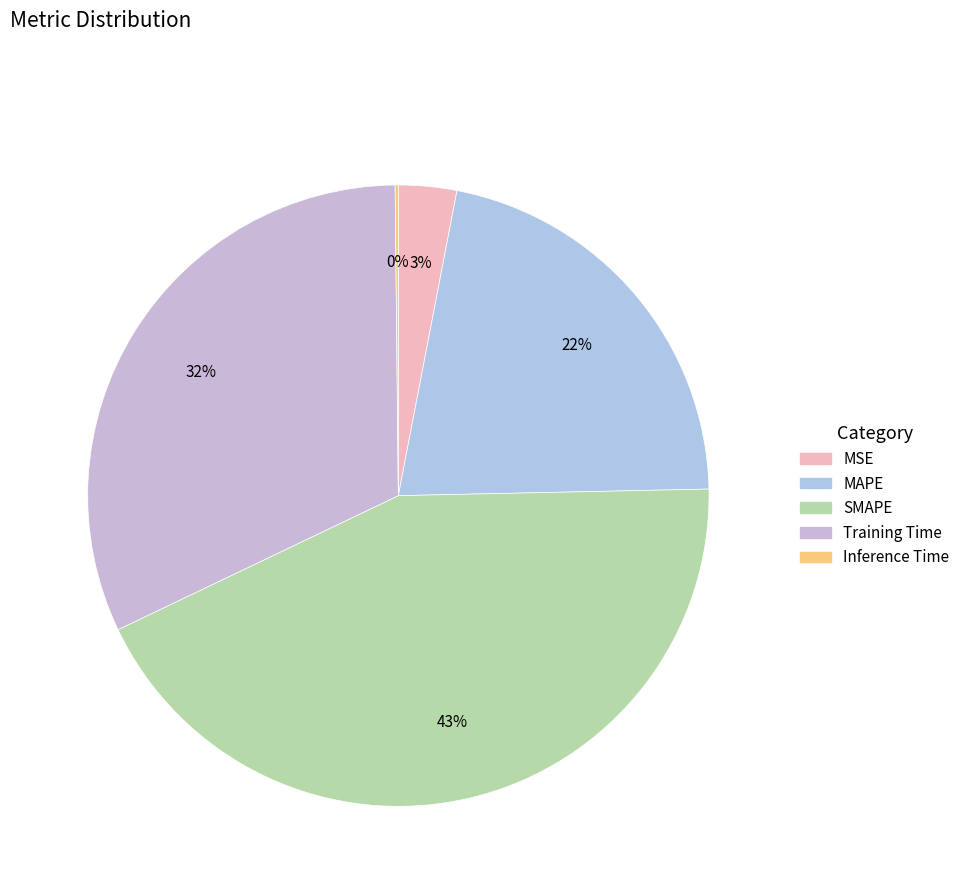

What is the smallest slice in the pie chart?

Inference Time